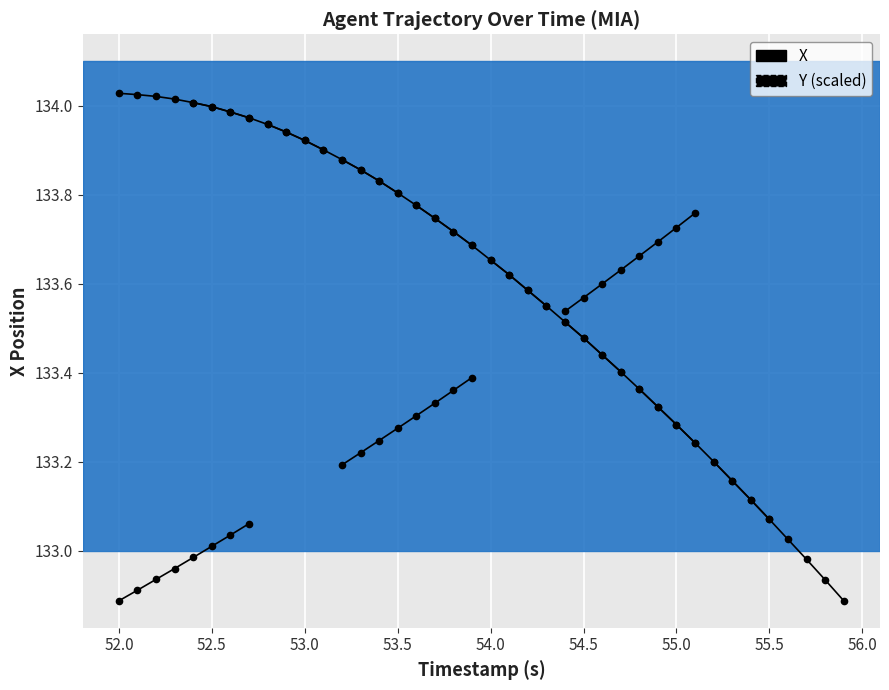

True or false: Y (scaled) has more than 0 points higher than both neighbors.

False